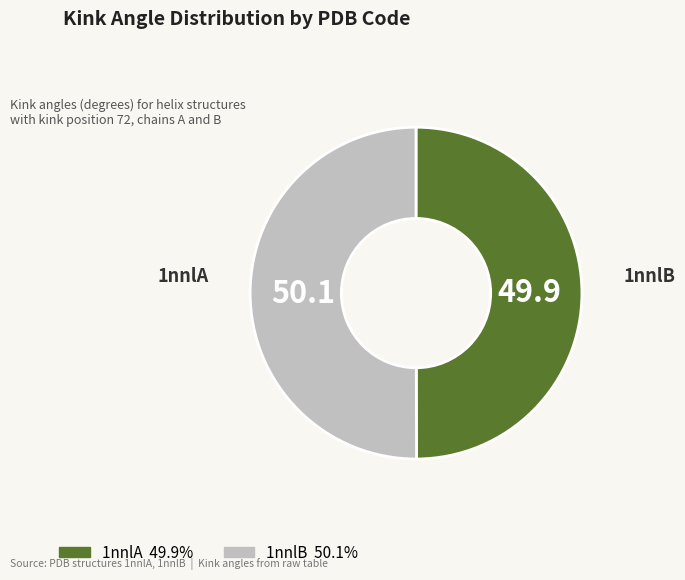

Is the sum of 1nnlB and 1nnlA greater than half?

Yes